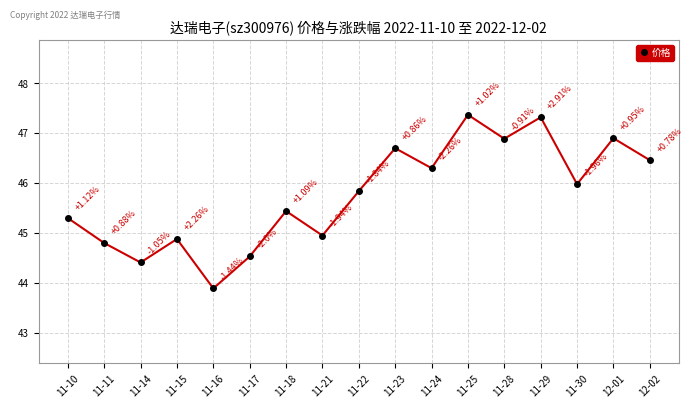

List the labels in order of value, largest first.

11-25, 11-29, 12-01, 11-28, 11-23, 12-02, 11-24, 11-30, 11-22, 11-18, 11-10, 11-21, 11-15, 11-11, 11-17, 11-14, 11-16